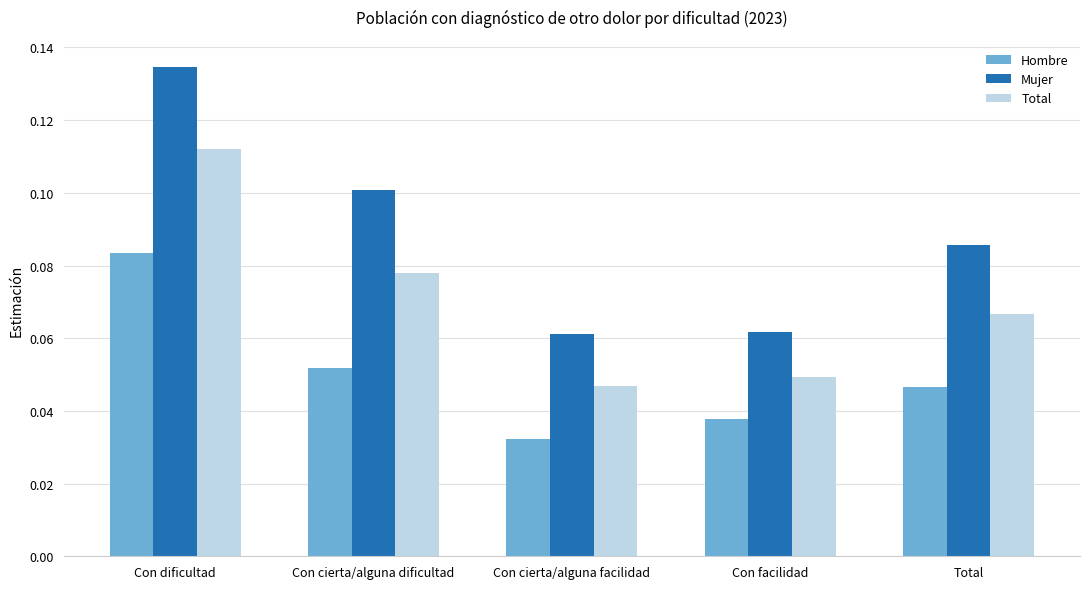

The Mujer series shows 0.1 at Total. True or false?

True